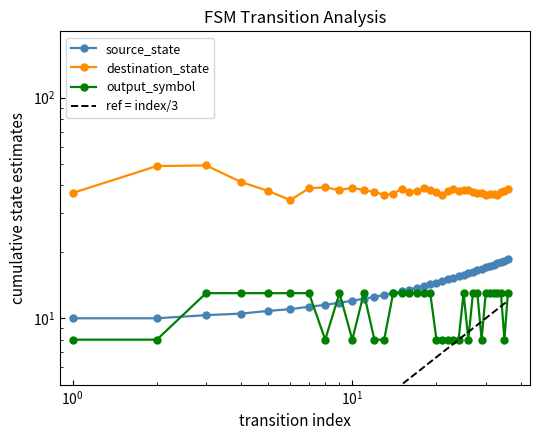

In output_symbol, how many points are higher than both neighbors (excluding endpoints)?

3